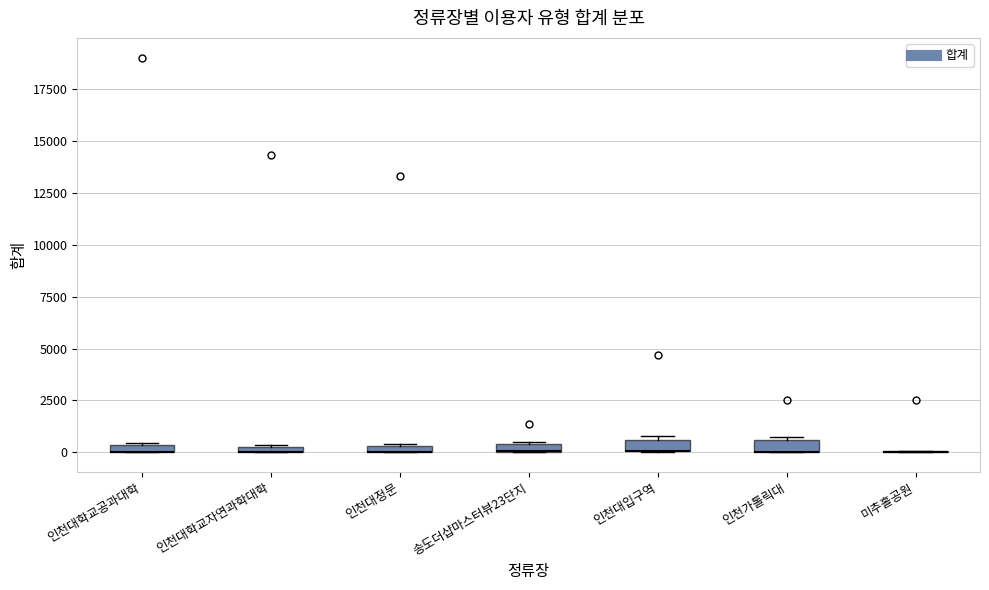

Where is the lower edge of the box for 인천대학교자연과학대학 on the y-axis? The values are not printed on the chart, so give them approximately, as read against the axis.

0